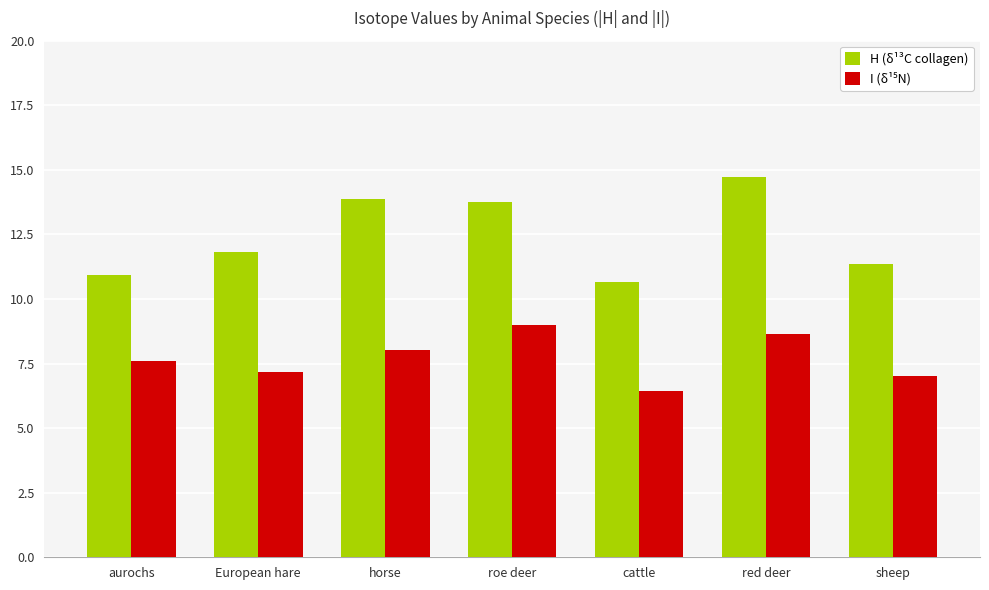

What is the label of the 1st bar from the left?

aurochs